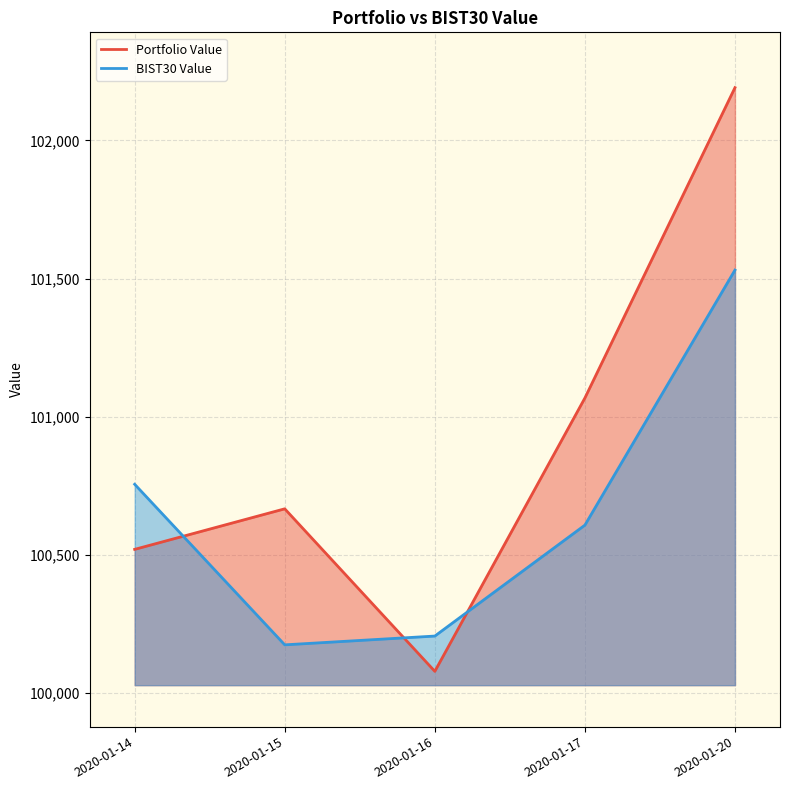

What is the lowest value of the Portfolio Value series?

100079.2